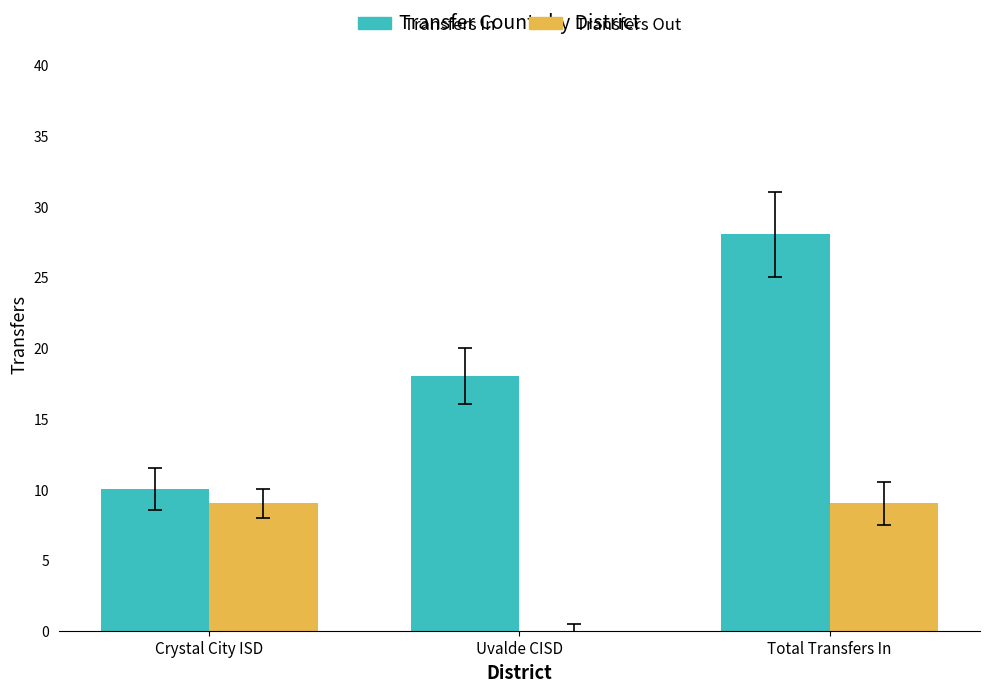

The value of Transfers Out at Uvalde CISD is 0. True or false?

True